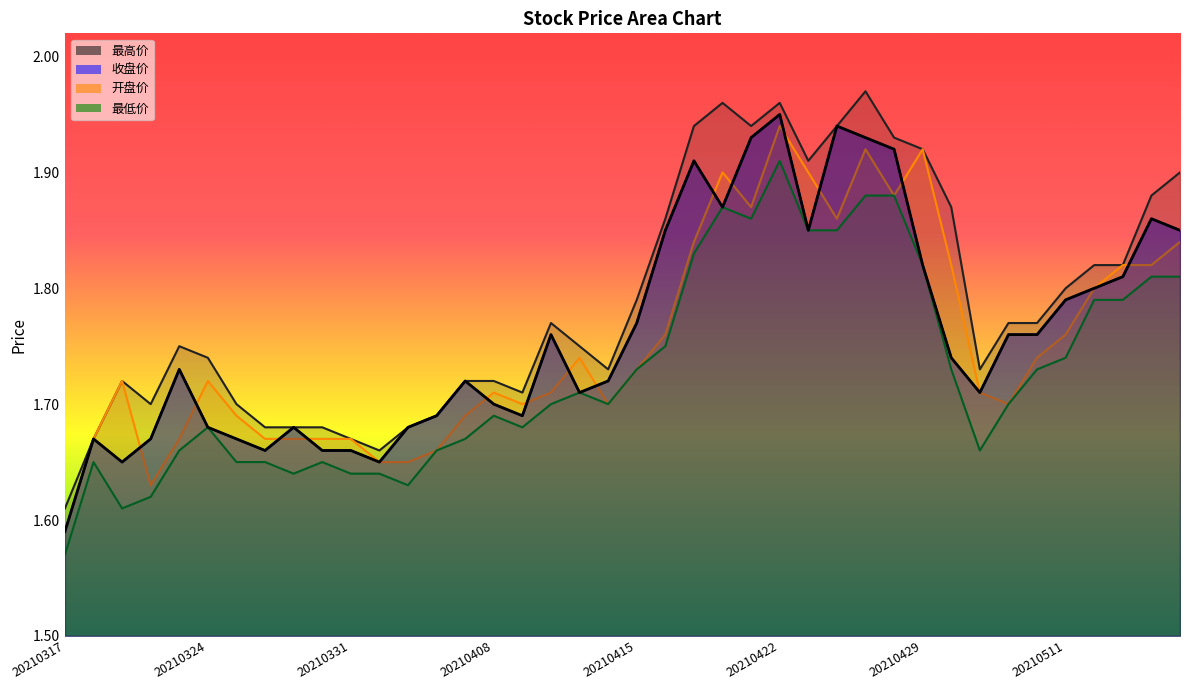

Does the chart display data point markers on the line(s)?

No